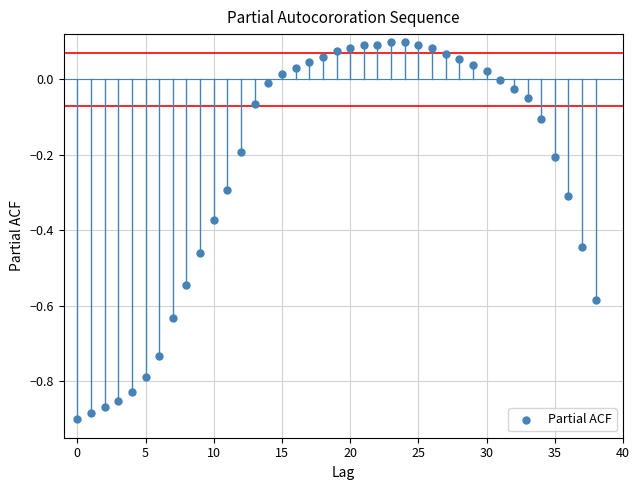

What is the range of Y values (max minus min)?

1.0